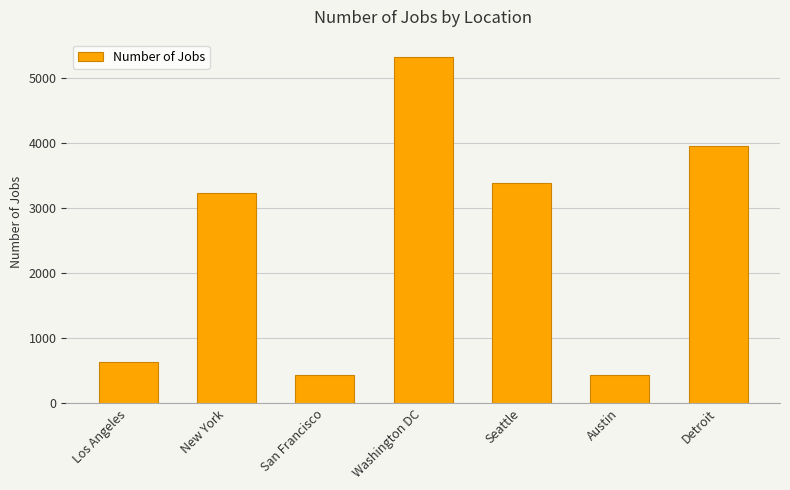

What is the value of the 3rd bar from the left?

435